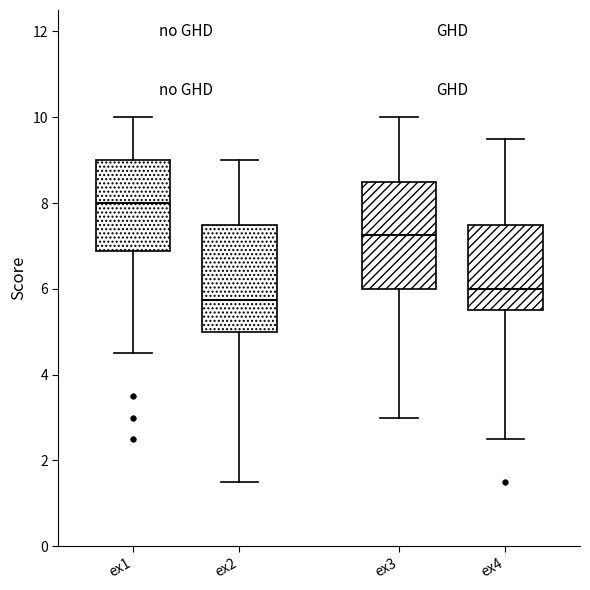

Reading left to right, read every box against the y-axis: the position of its median line, the range the box covers, and the ends of its whiskers. The values are not printed on the chart, so give them approximately, as read against the axis.

ex1: median 8.0, box 6.8 to 9.0, whiskers 4.6 to 10.0
ex2: median 5.8, box 5.0 to 7.6, whiskers 1.6 to 9.0
ex3: median 7.2, box 6.0 to 8.6, whiskers 3.0 to 10.0
ex4: median 6.0, box 5.6 to 7.6, whiskers 2.6 to 9.6